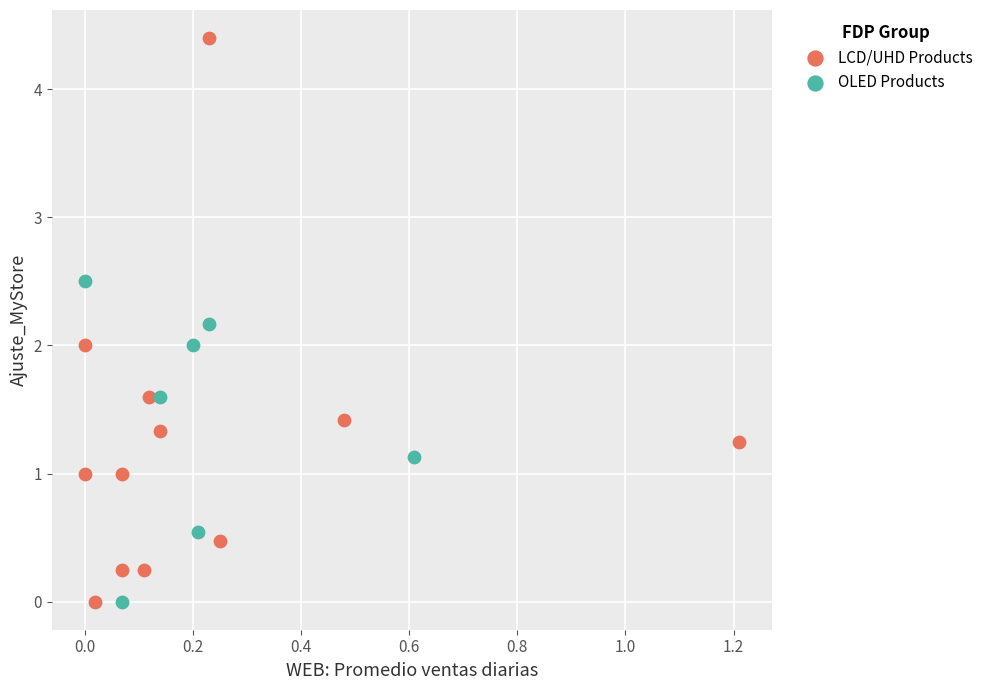

Which series reaches the maximum Y coordinate?

LCD/UHD Products